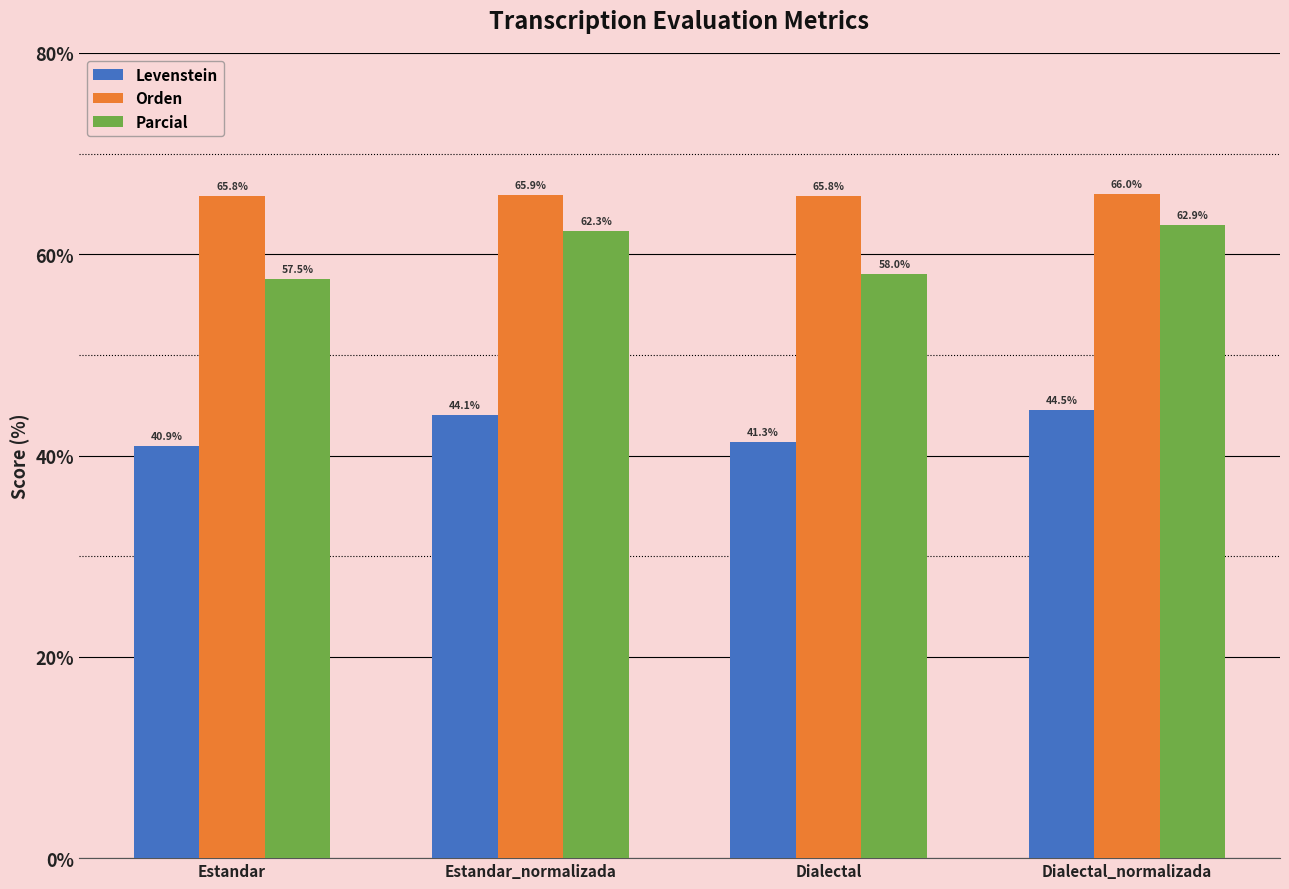

At which label does Levenstein reach its peak?

Dialectal_normalizada